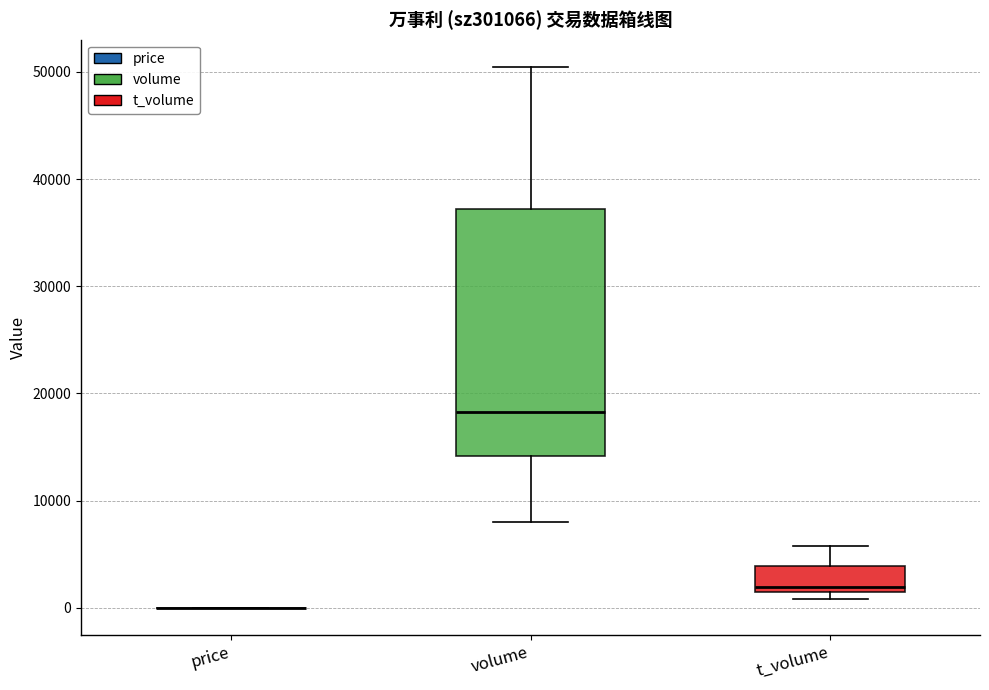

Reading left to right, read every box against the y-axis: the position of its median line, the range the box covers, and the ends of its whiskers. The values are not printed on the chart, so give them approximately, as read against the axis.

price: box collapsed to a line at 0, whiskers 0 to 0
volume: median 18000, box 14000 to 37000, whiskers 8000 to 50000
t_volume: median 2000, box 1000 to 4000, whiskers 1000 (just below the box's lower edge) to 6000